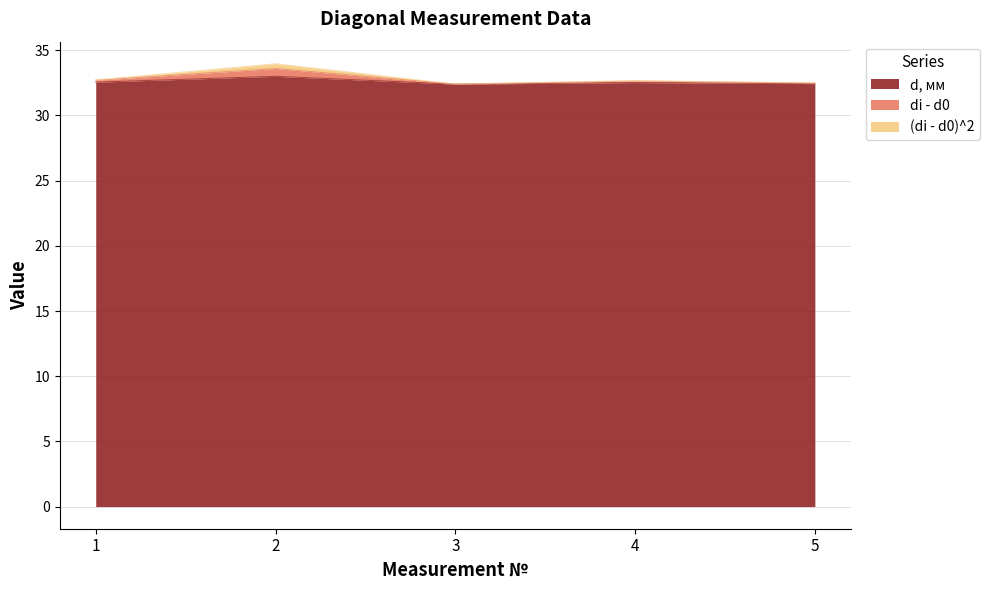

Which label corresponds to the smallest value in the chart?

3